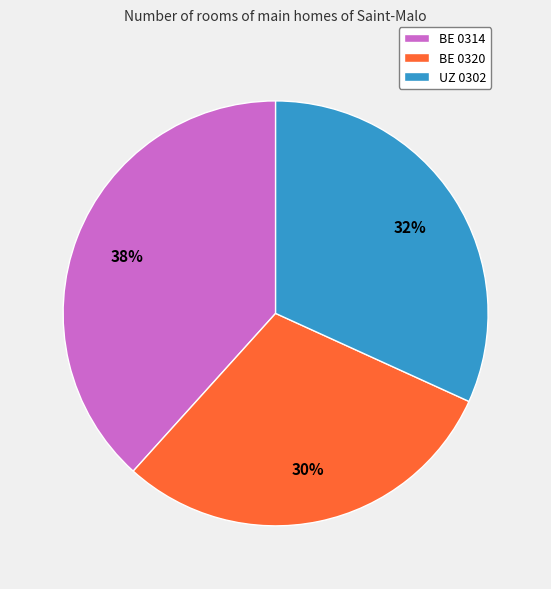

What percentage is the UZ 0302 slice, to the nearest percent?

32%